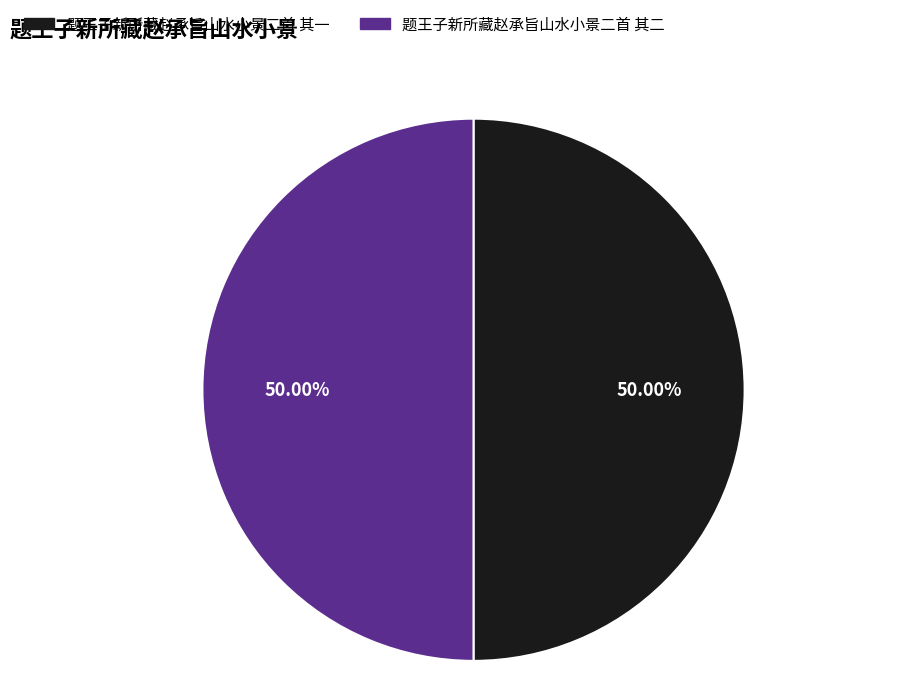

Combined, do 题王子新所藏赵承旨山水小景二首 其二 and 题王子新所藏赵承旨山水小景二首 其一 account for over 50%?

Yes